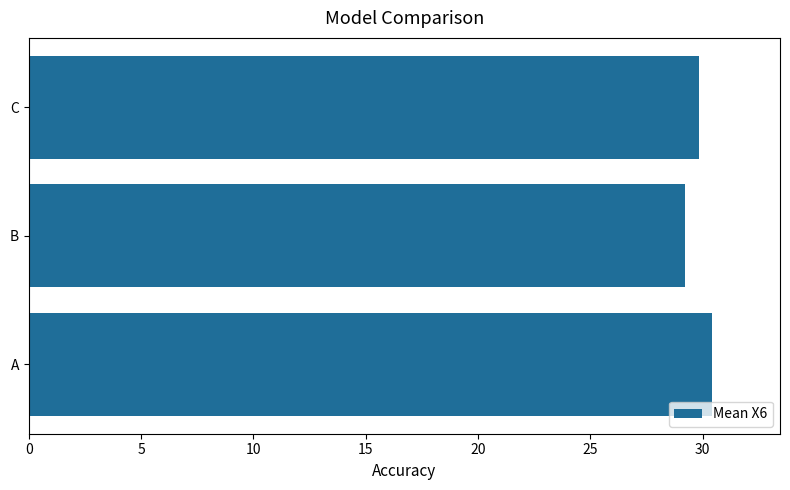

Where is the data nearest to the value 29?

B